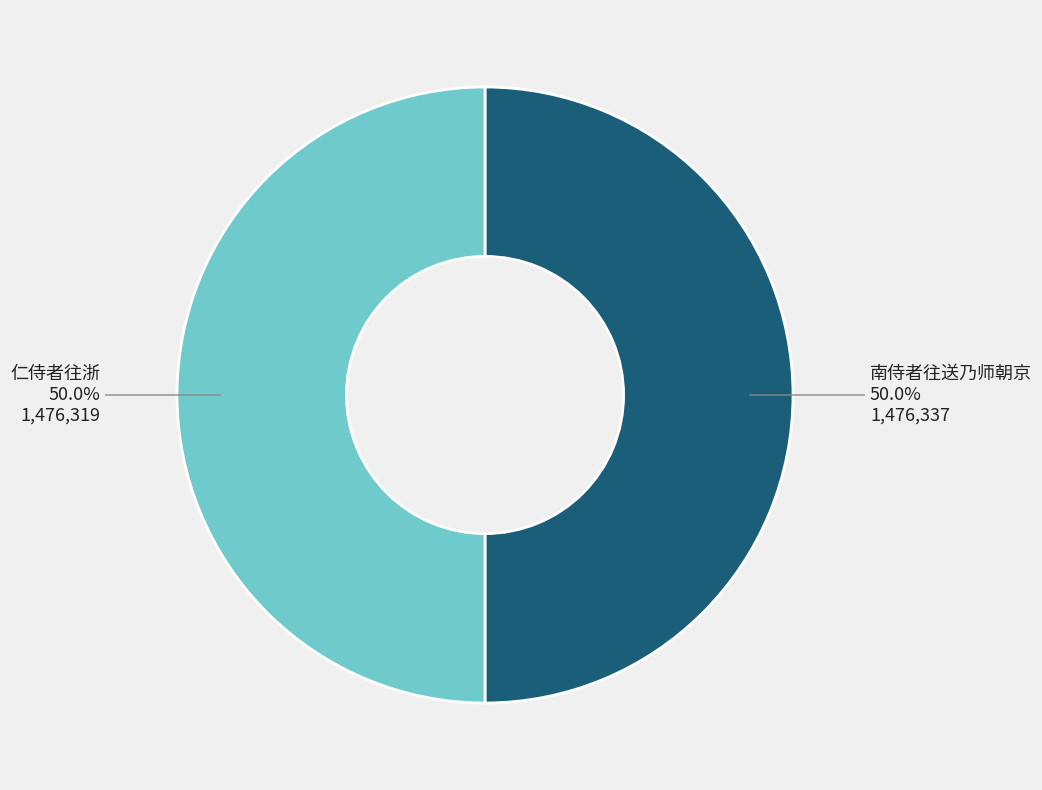

To the nearest percent, what is the difference between the largest and smallest slice percentages?

0%